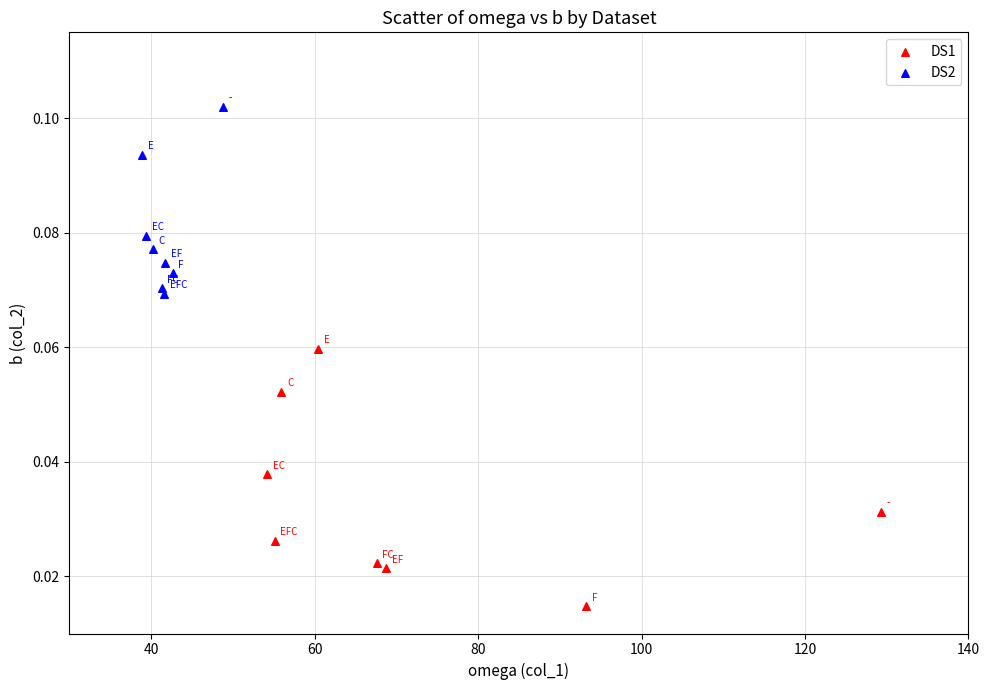

Which series has the widest spread of Y values?

DS1